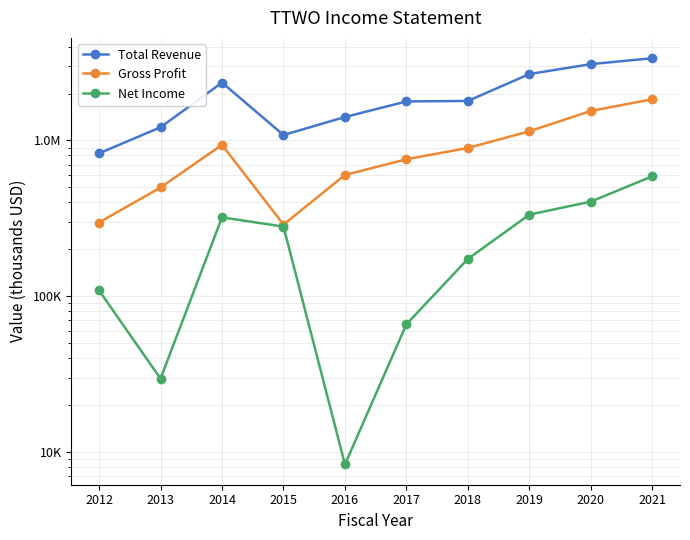

What is the sum of all Net Income values?

2313200